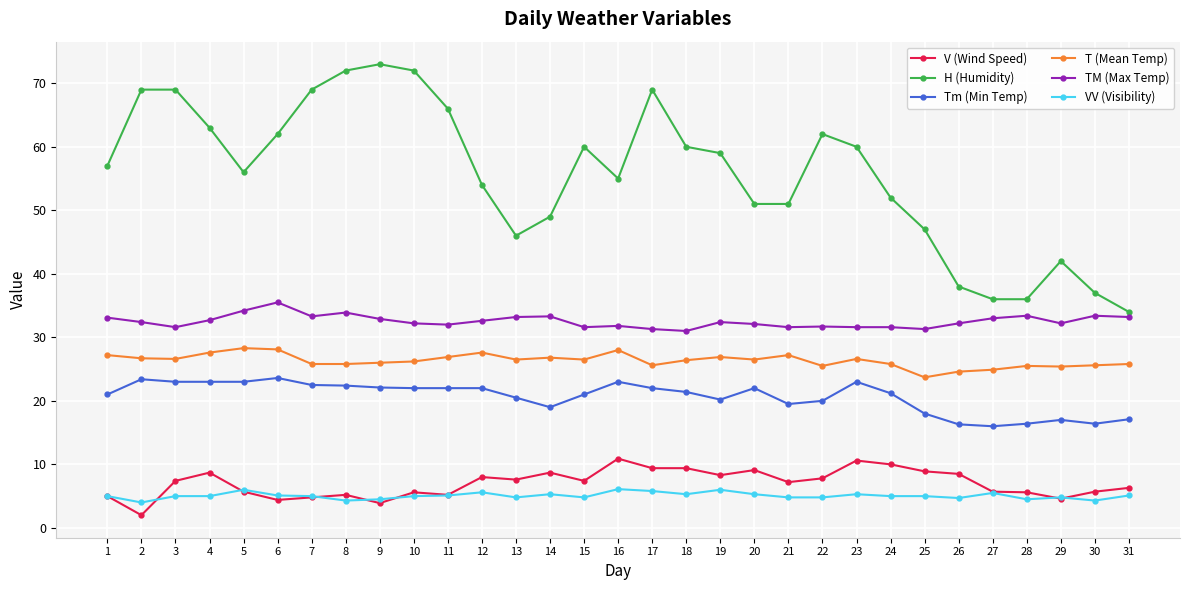

True or false: H (Humidity) and Tm (Min Temp) cross at least once.

False